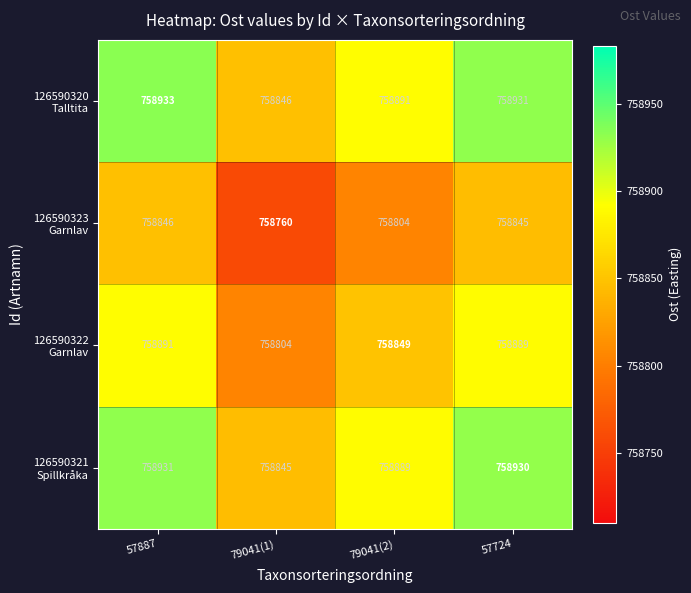

What is the total value across all series at 57724?

3035595